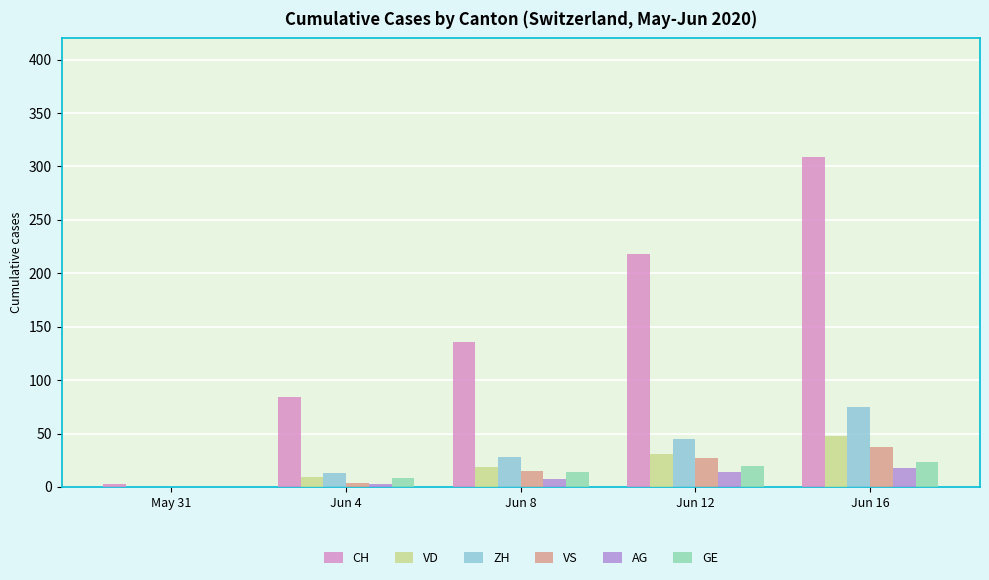

Count the number of categories in the chart.

5